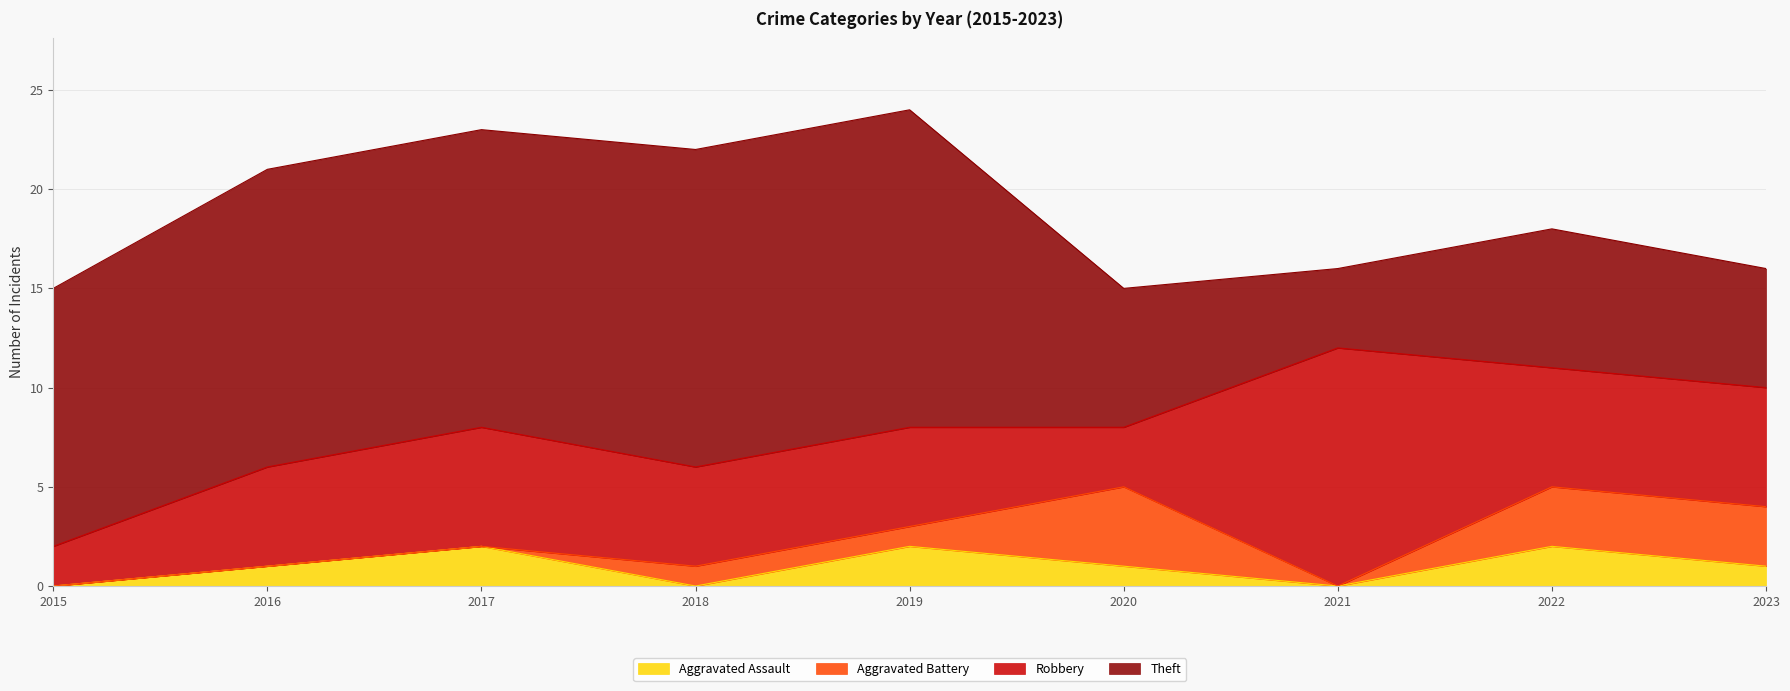

How many lines are shown in the chart?

4